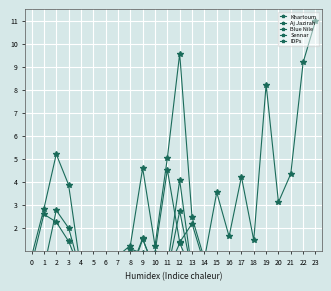

What is the difference between the maximum and minimum values in the Blue Nile series?

4.5